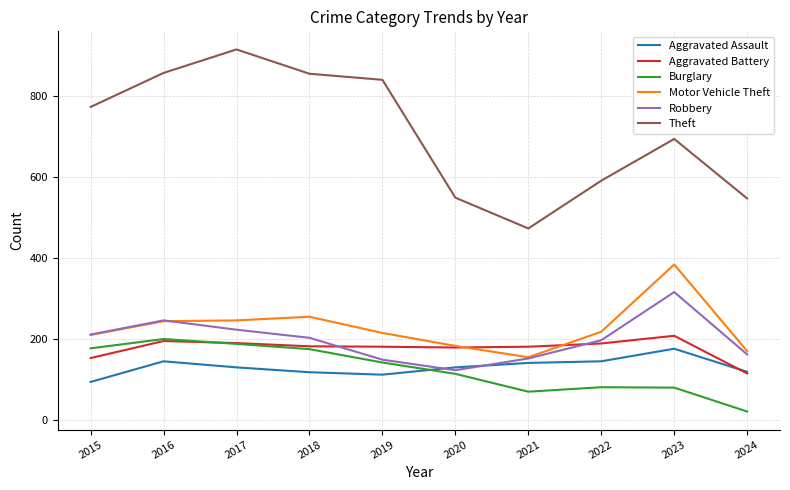

Which series ends up on top after the final intersection of Aggravated Battery and Aggravated Assault?

Aggravated Assault